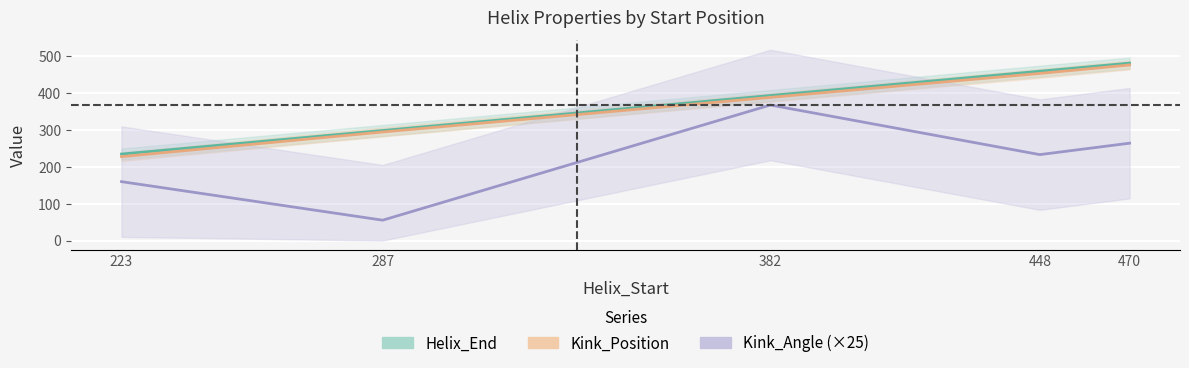

Is the value of Kink_Angle (×25) at 382 greater than the value of Kink_Position at 287?

Yes